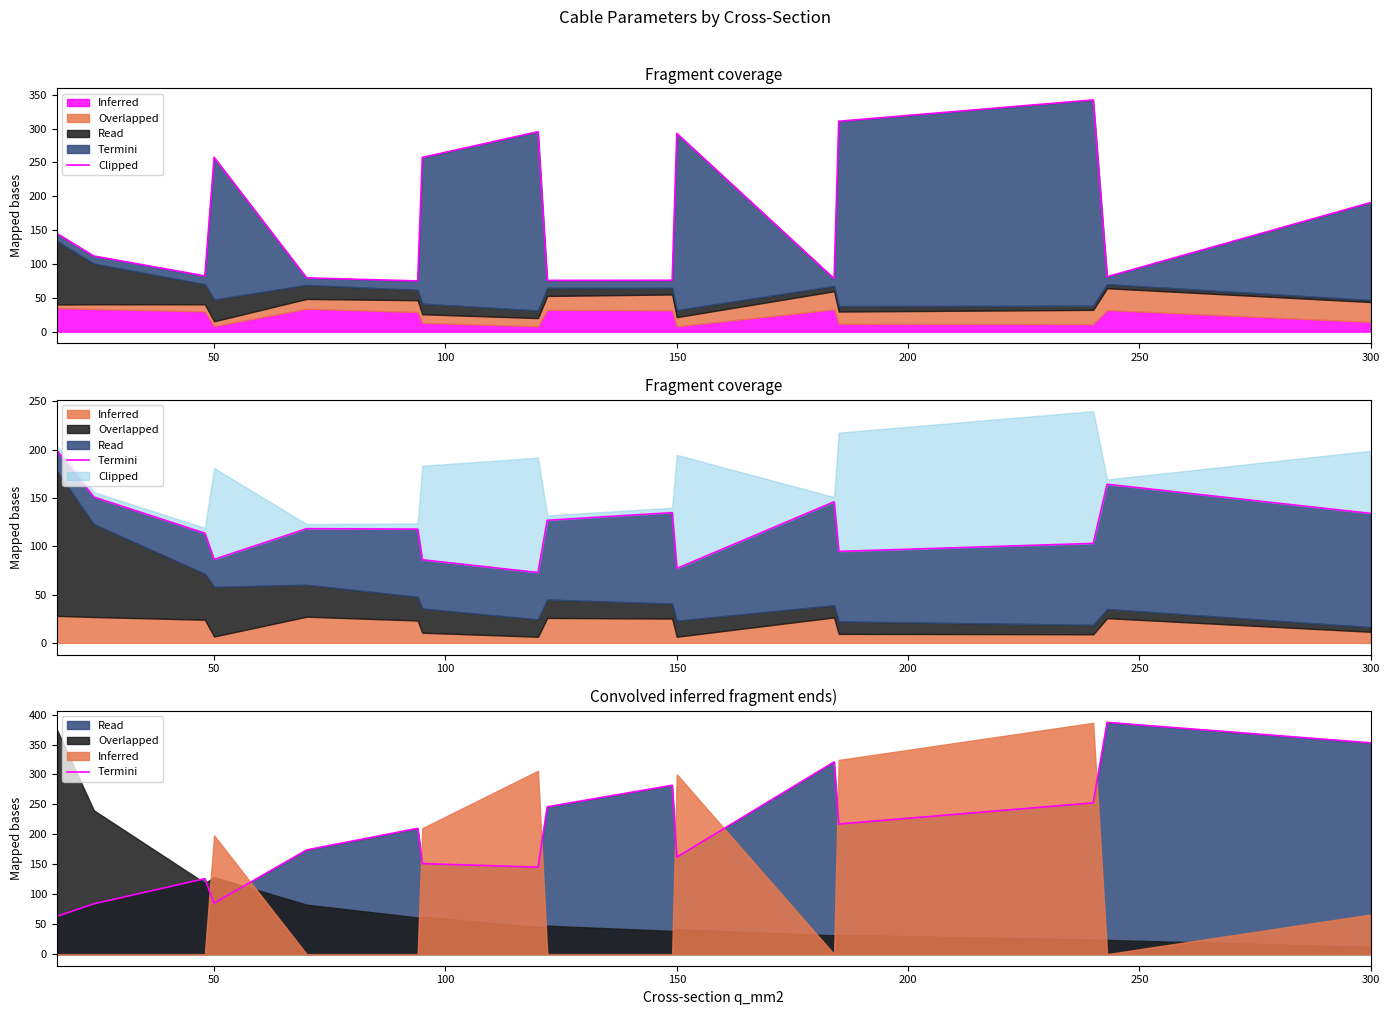

How many categories are shown in the chart?

16